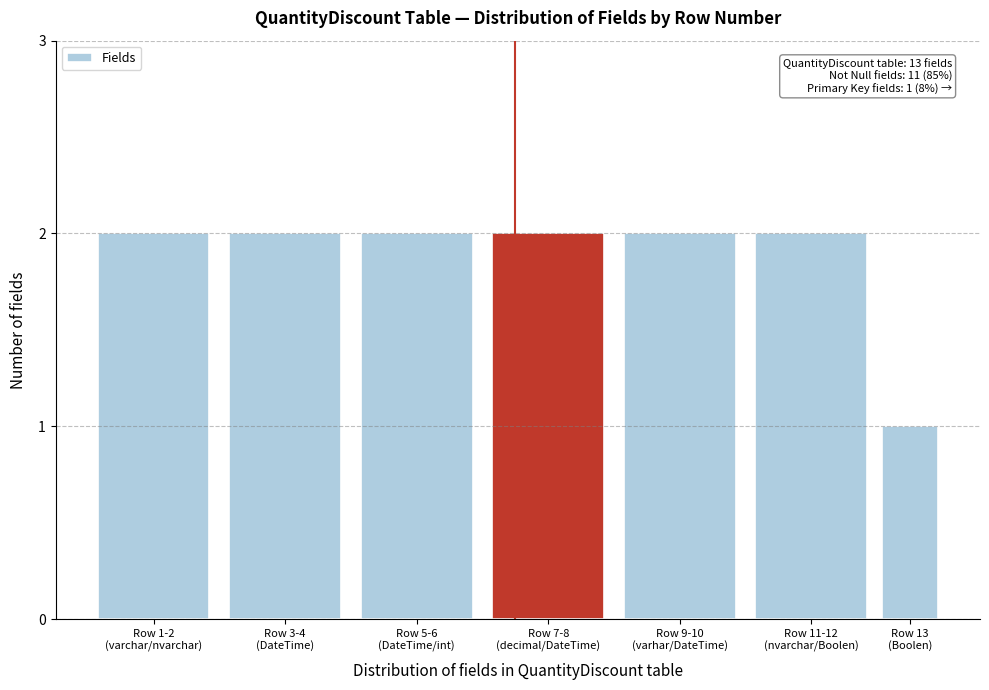

Reading right to left, what are all the values shown in this chart?

1	2	2	2	2	2	2